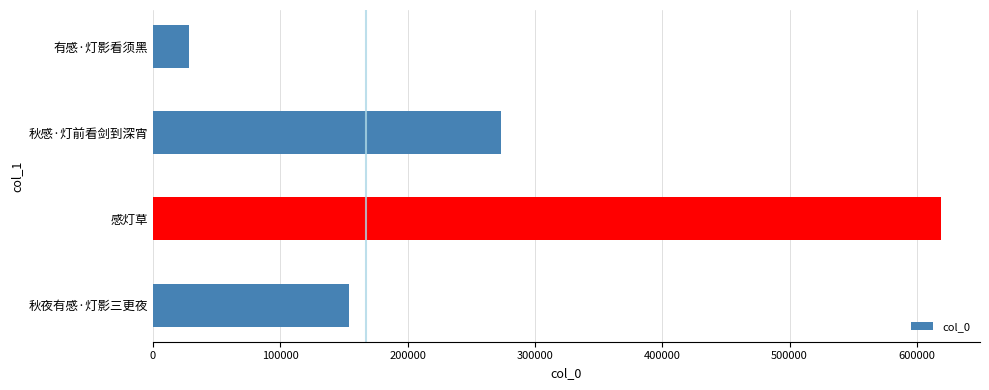

What is the difference between the maximum and minimum values?

589991